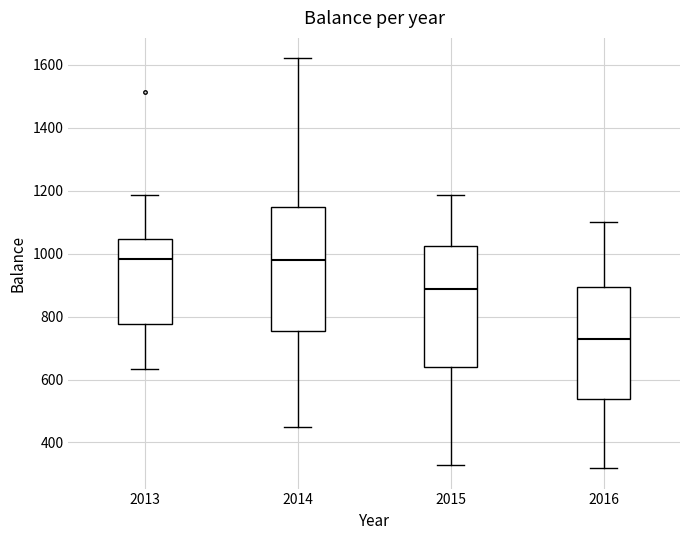

Where does the lower whisker of the box at x = 2013 end on the y-axis? The values are not printed on the chart, so give them approximately, as read against the axis.

640